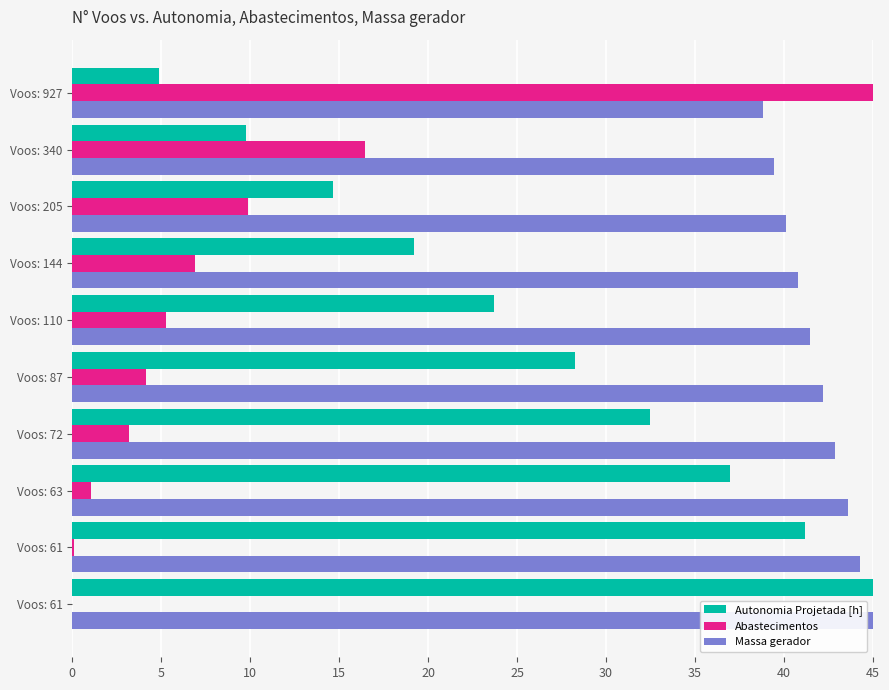

What is the sum of all Abastecimentos values?

91.9